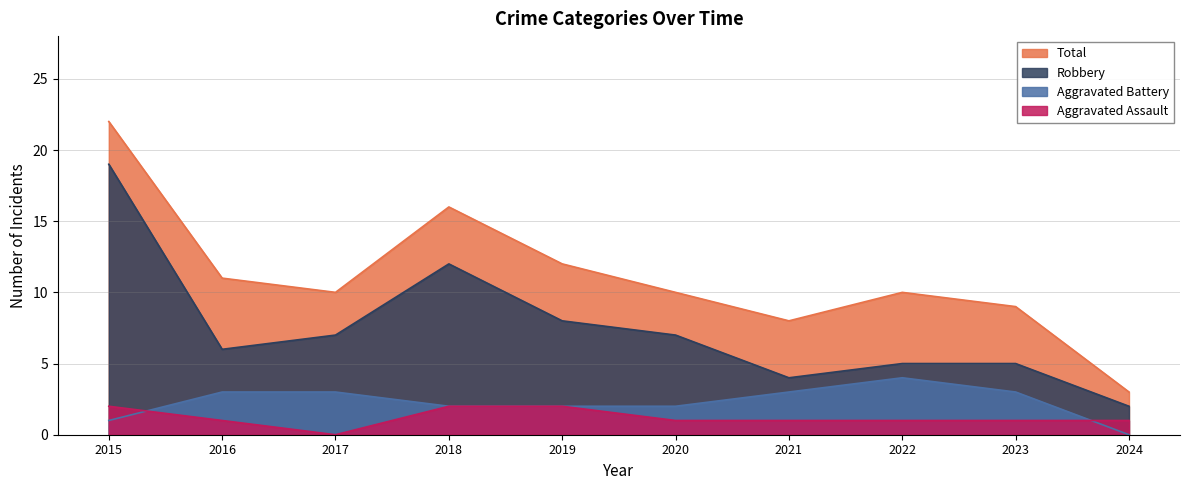

At which label does Aggravated Assault first exceed 1?

2015